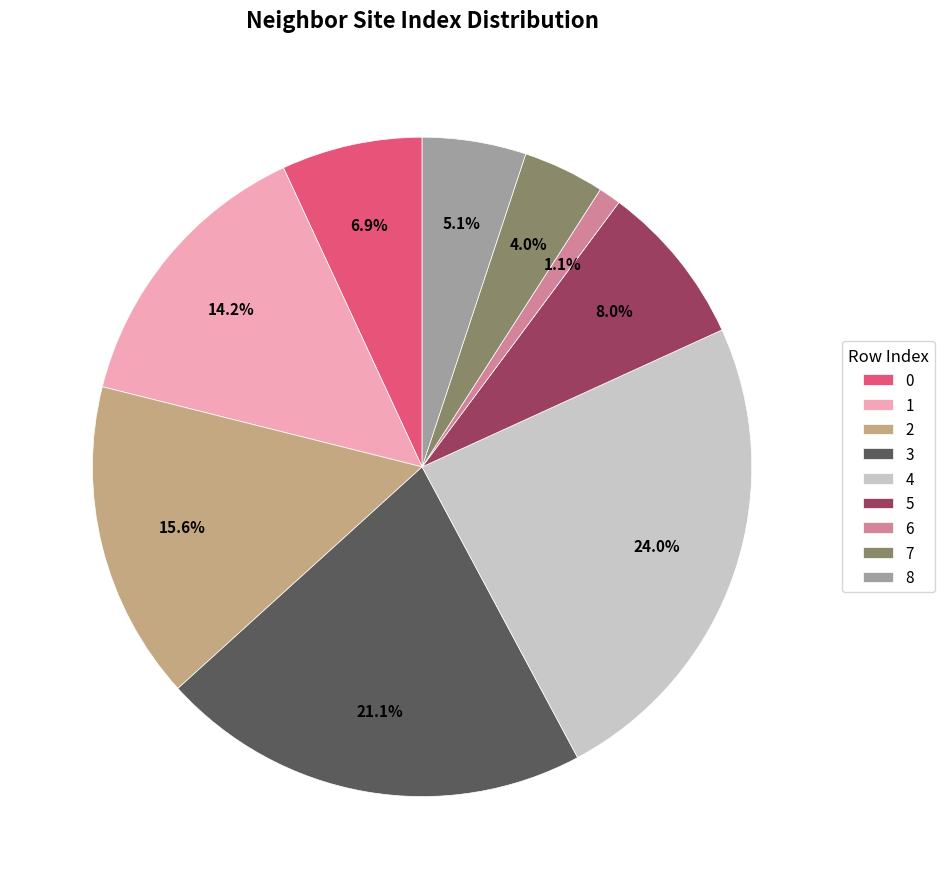

Rank the categories by value from lowest to highest.

6, 7, 8, 0, 5, 1, 2, 3, 4